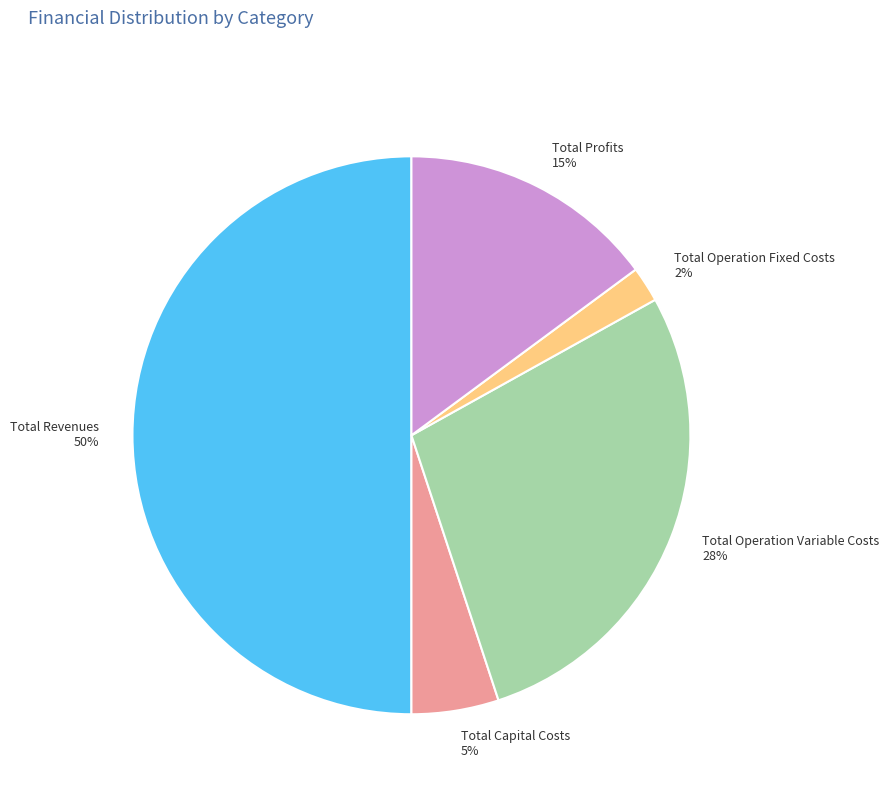

True or false: Total Revenues accounts for 50% of the total.

True